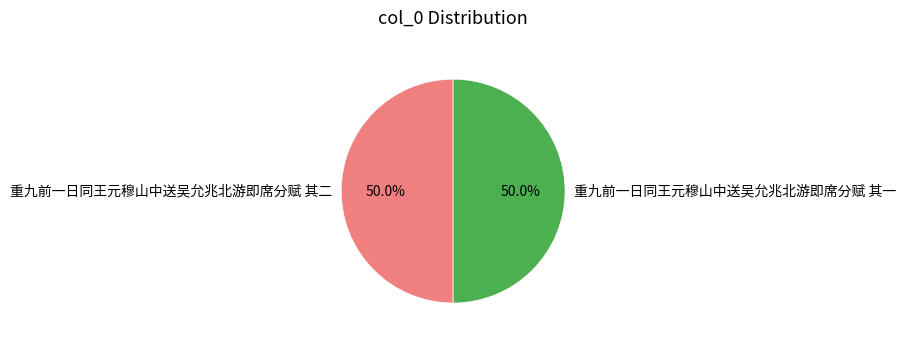

The 重九前一日同王元穆山中送吴允兆北游即席分赋 其二 slice represents 41% of the pie. True or false?

False